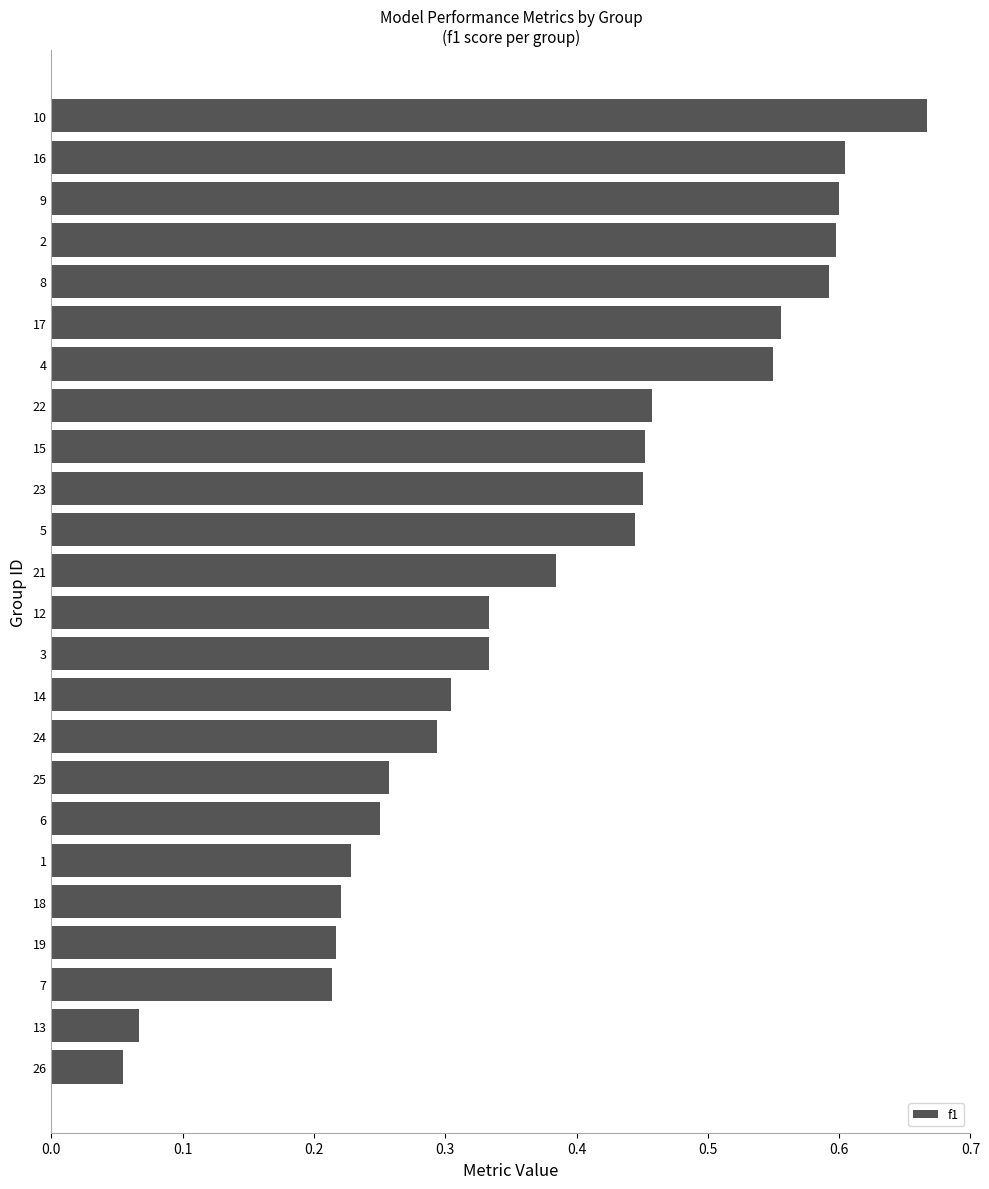

Which label corresponds to the largest value in the chart?

10